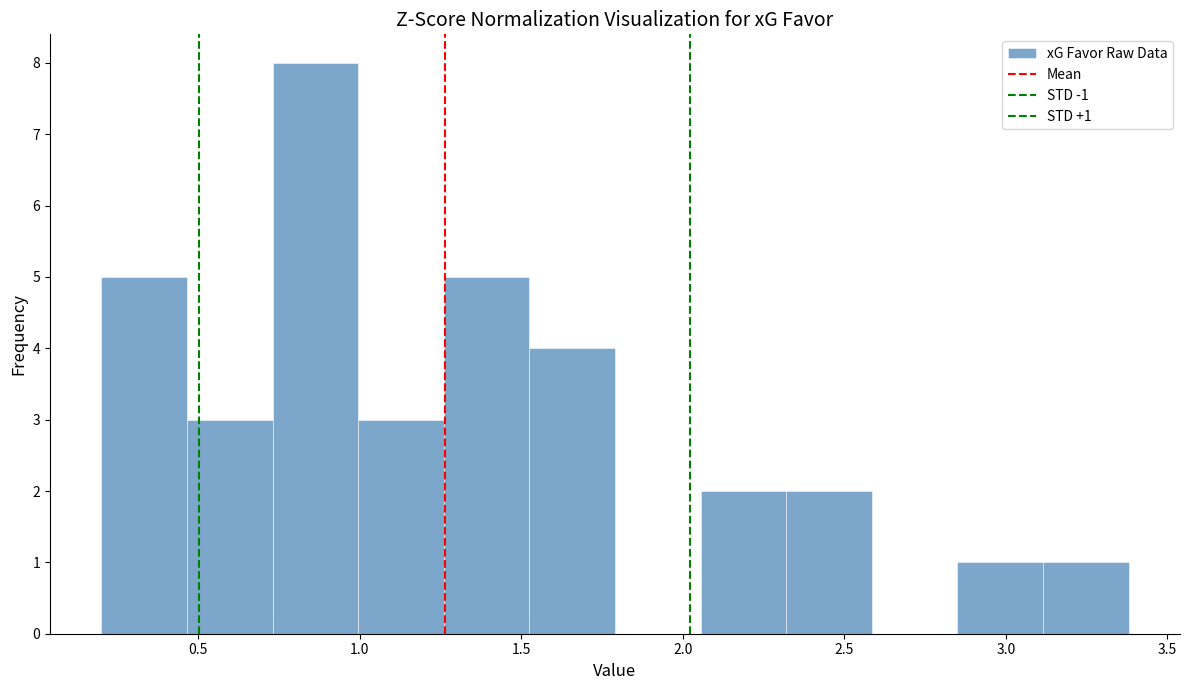

Over which range of the x-axis is the bar tallest?

0.730 to 0.995